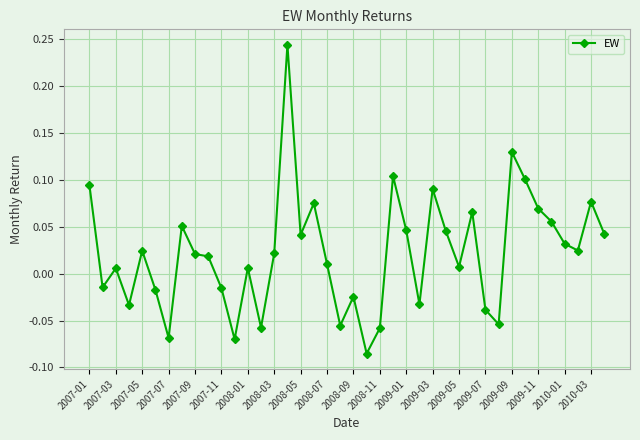

True or false: the data has more than 0 interior local peaks.

True